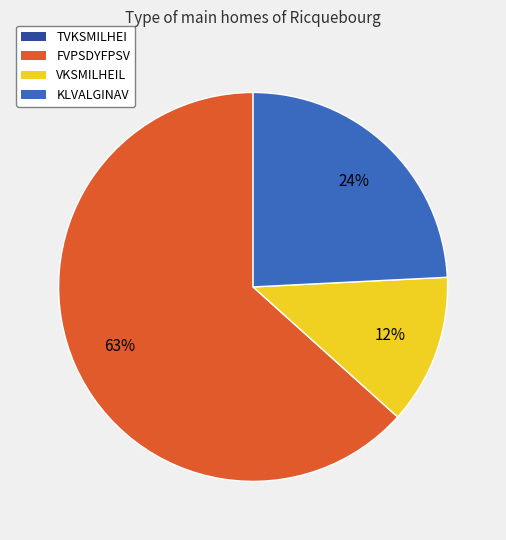

Is there a majority slice in this chart?

Yes